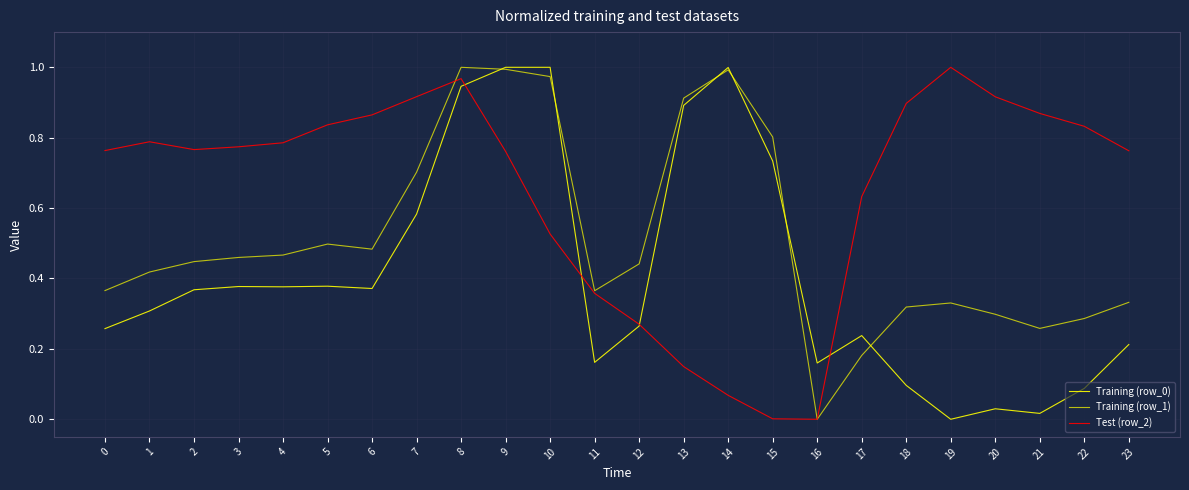

Rank the series by their maximum value, from lowest to highest.

Training (row_0), Training (row_1), Test (row_2)